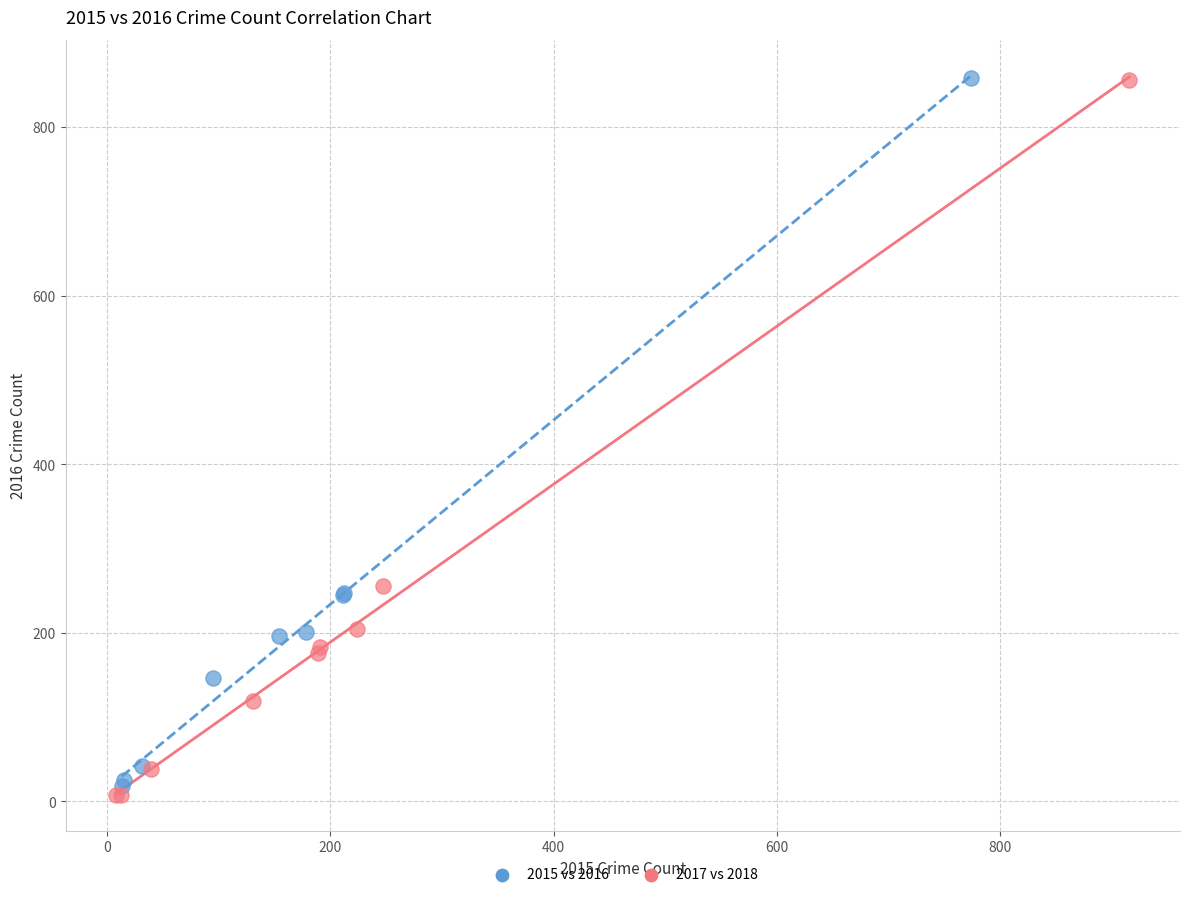

Which series has the widest spread of Y values?

2017 vs 2018